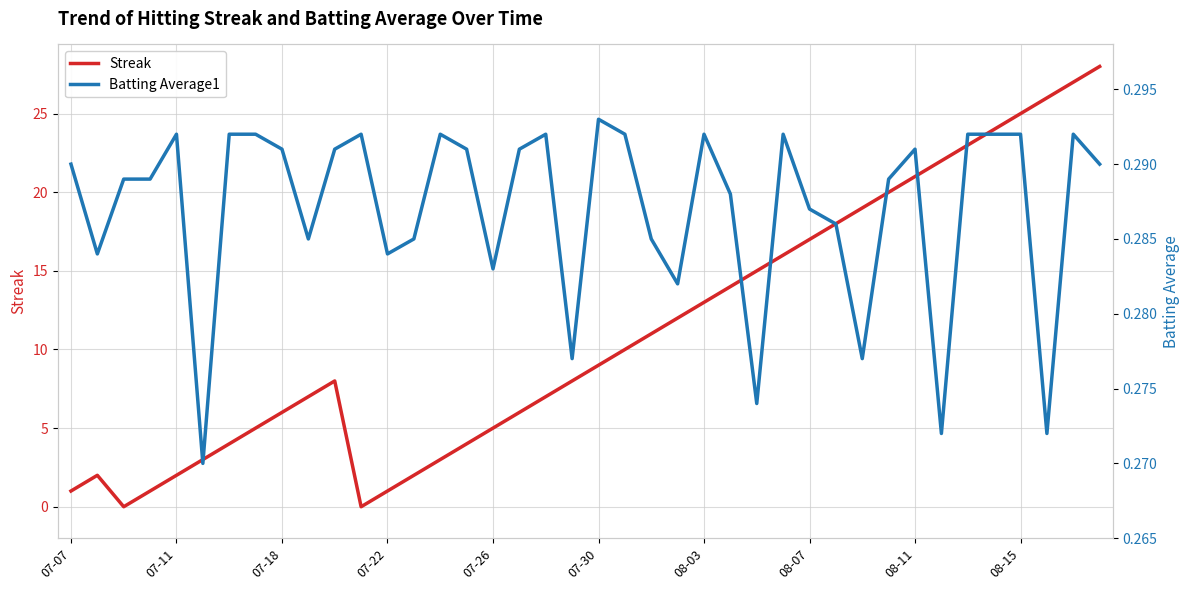

How many data points does each series have?

40